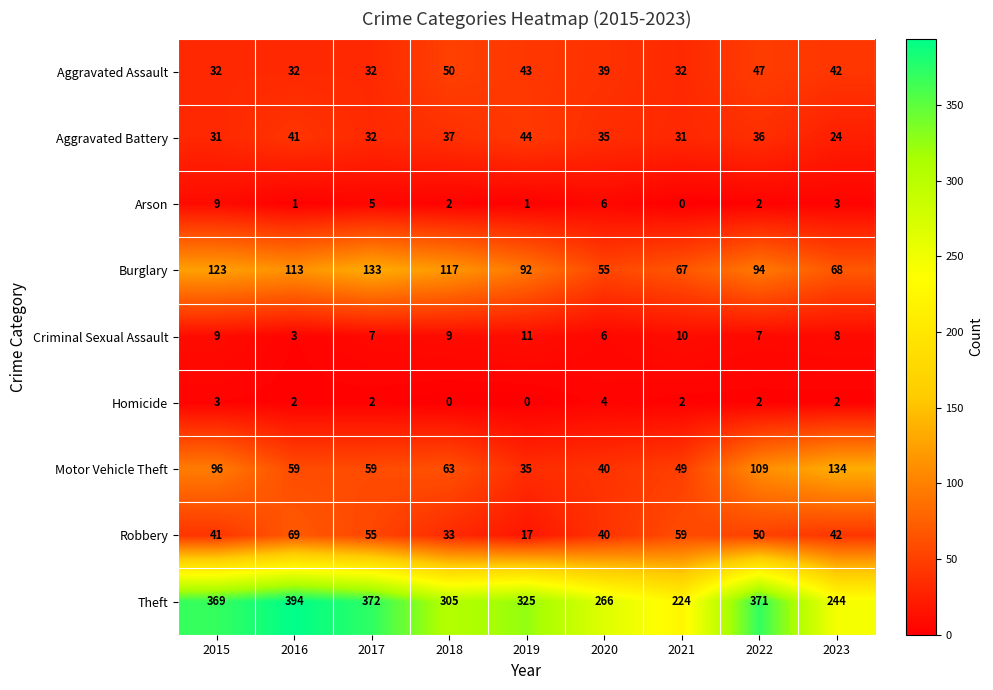

Which series has the largest total across all categories?

Theft